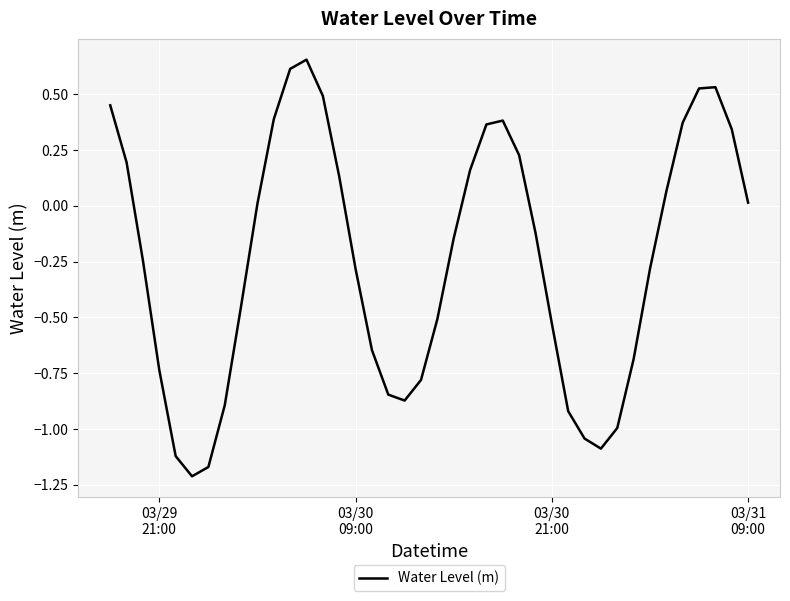

What is the difference between the maximum and minimum values?

1.9